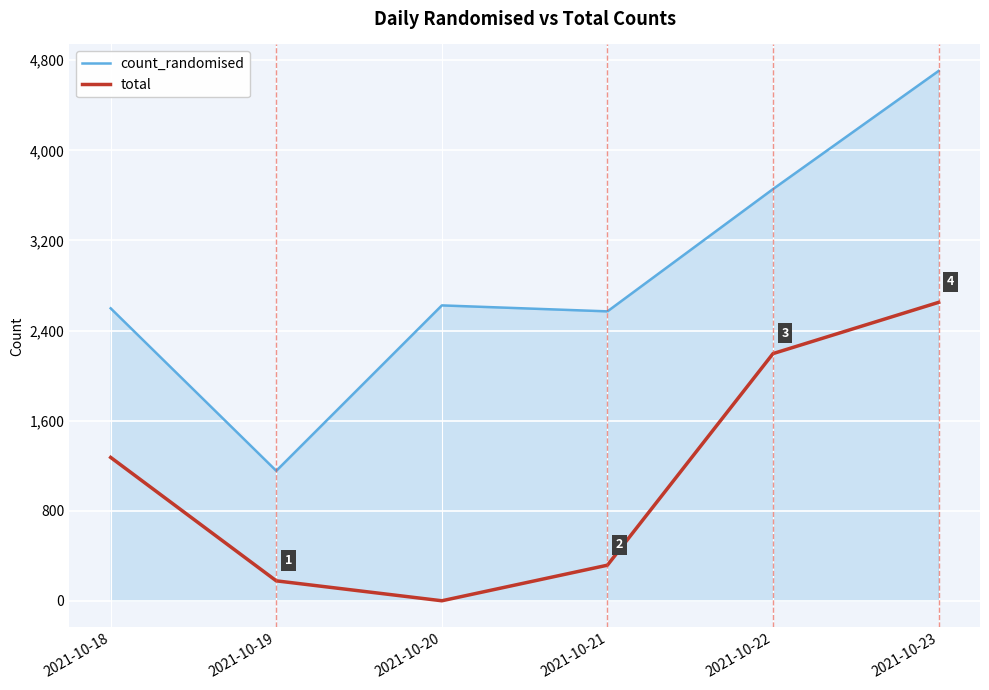

Is the value of count_randomised at 2021-10-22 greater than the value of total at 2021-10-19?

Yes